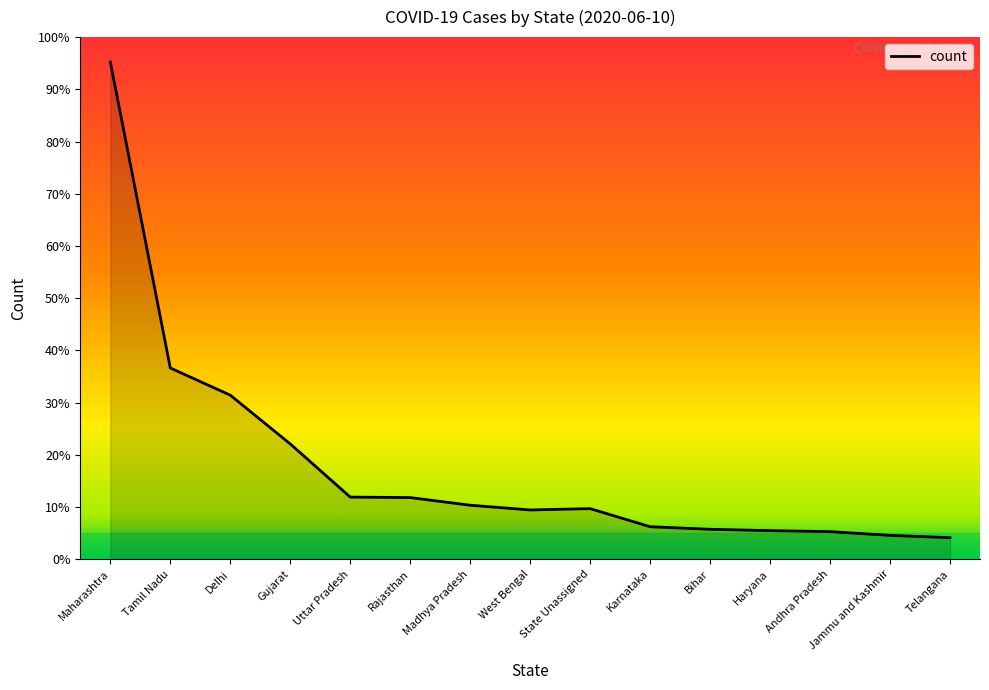

Is this an area chart (filled region under the line)?

Yes